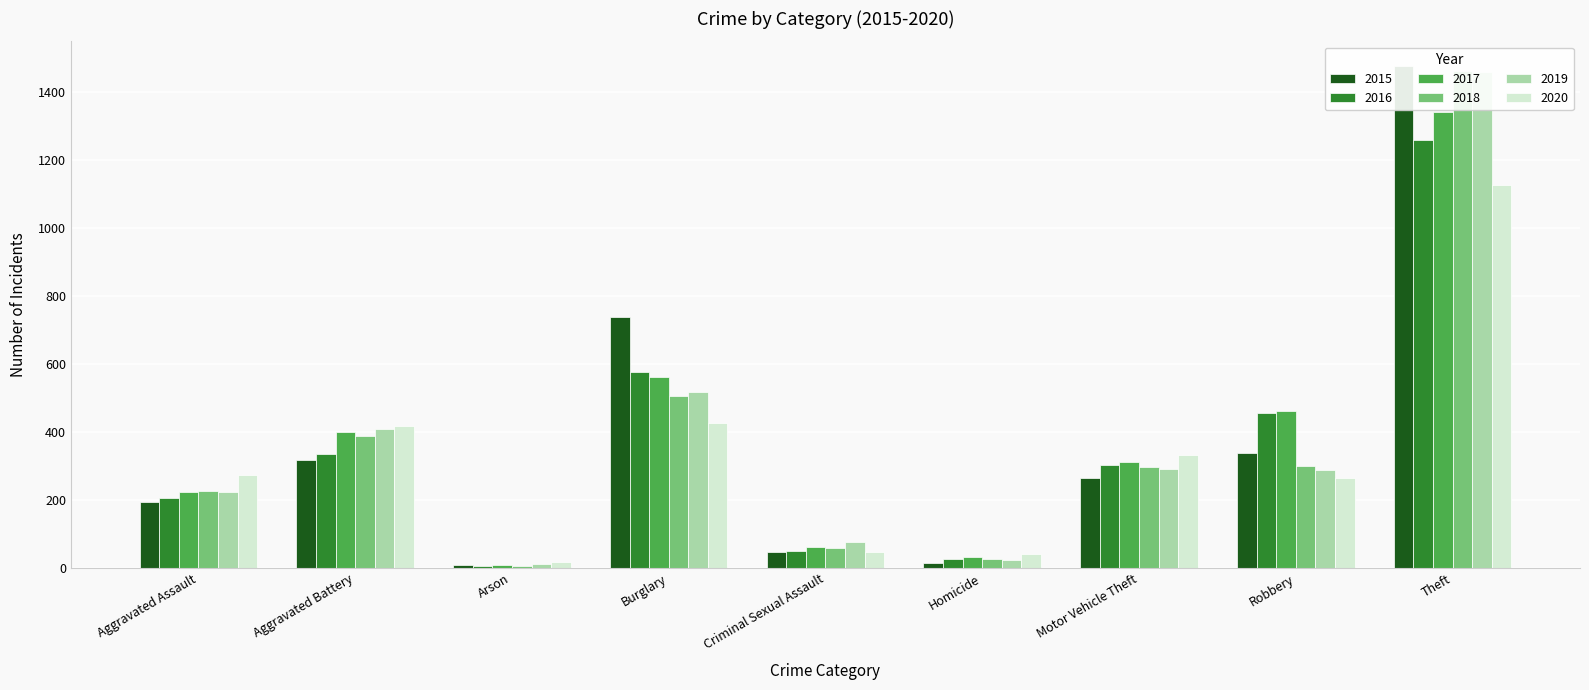

Which series has the largest total across all categories?

2017